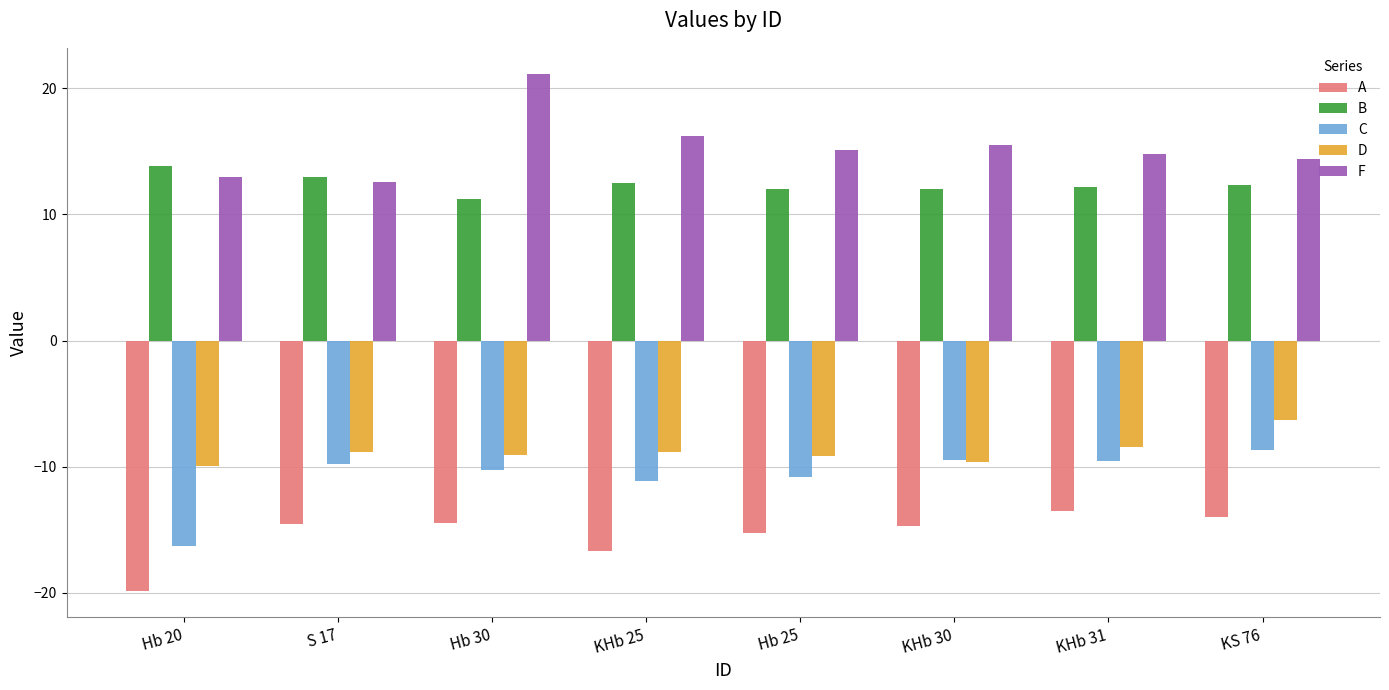

What is the difference between the D values at KHb 31 and KHb 25?

0.4